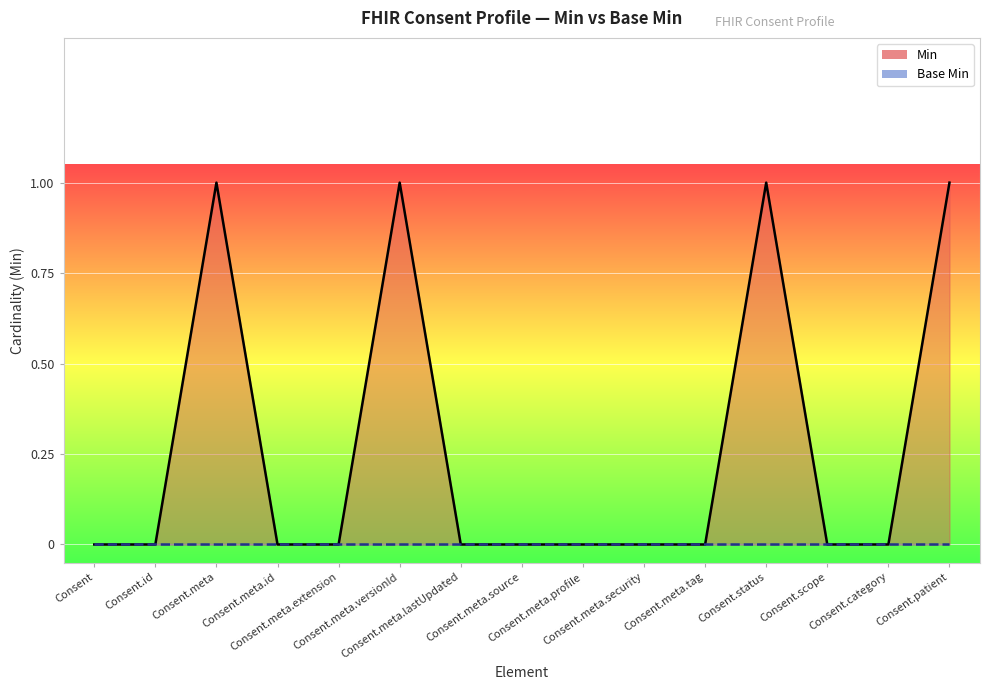

What is the change in value from Consent.scope to Consent.patient?

+1